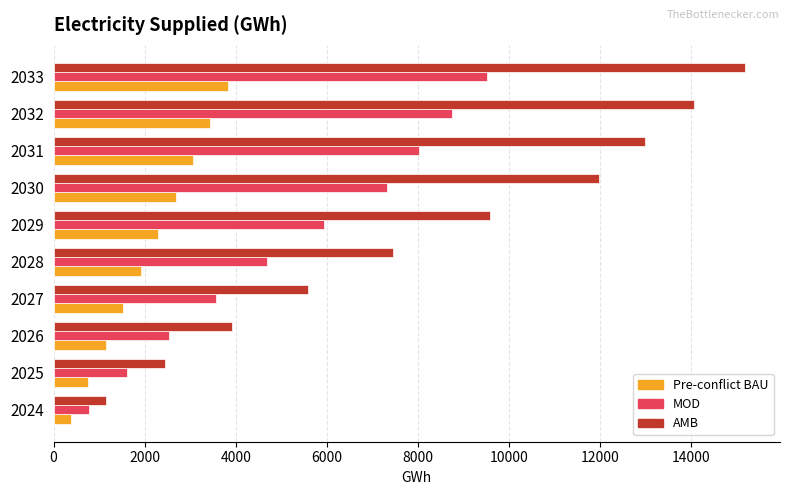

At which label is MOD closest to 5136?

2028